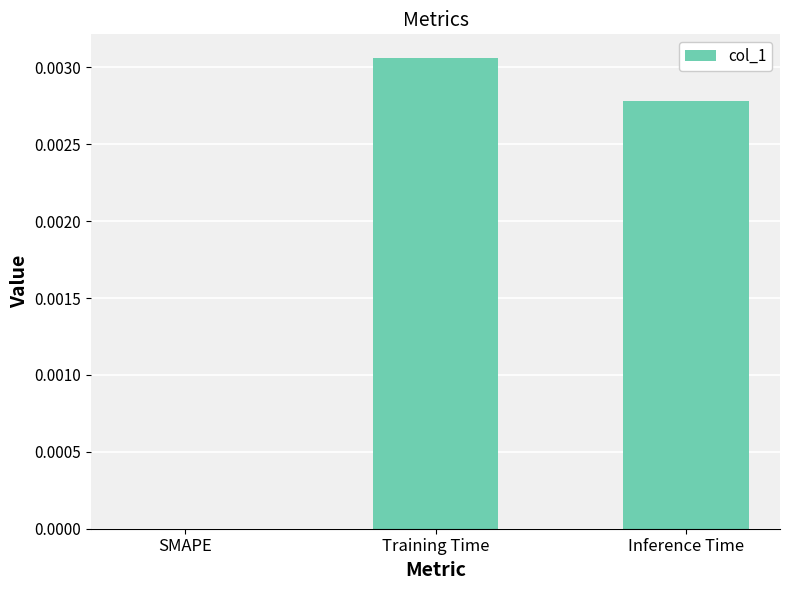

The value at SMAPE is 0.0. True or false?

True